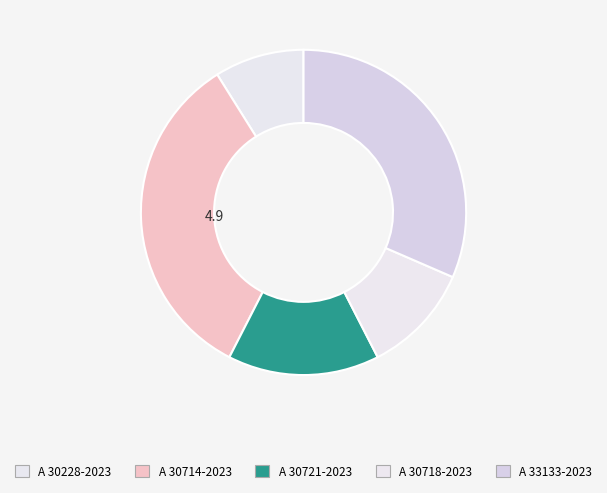

Combined, what portion of the pie is A 30718-2023 and A 30714-2023?

44.5%